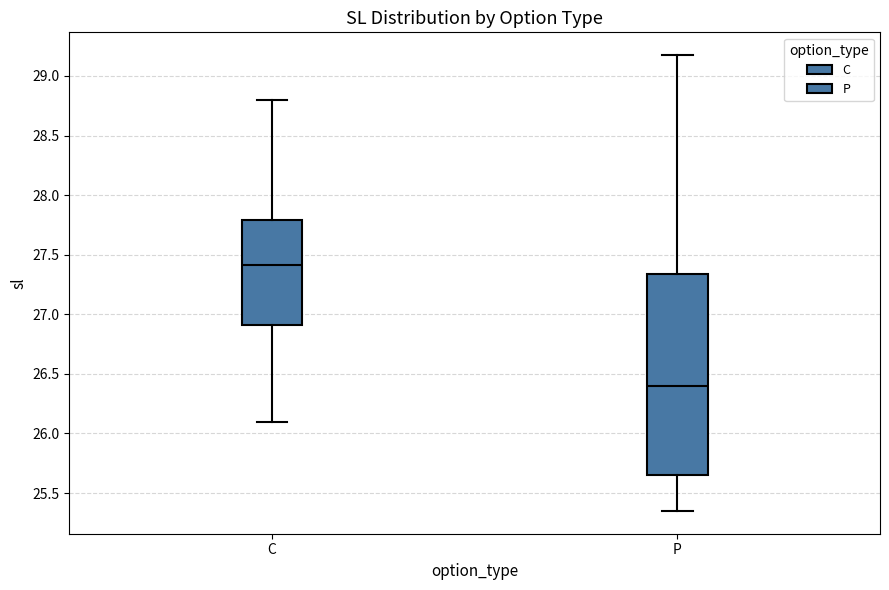

Reading left to right, transcribe this box plot: for each box, give where its median line is, the range the box spans, and where its two whiskers end, as read against the y-axis. The values are not printed on the chart, so give them approximately, as read against the axis.

C: median 27.40, box 26.90 to 27.80, whiskers 26.10 to 28.80
P: median 26.40, box 25.65 to 27.35, whiskers 25.35 to 29.20